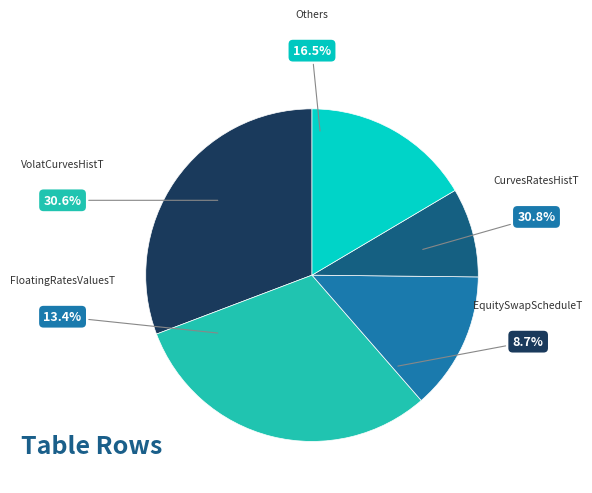

Which category has the biggest portion of the pie?

CurvesRatesHistT